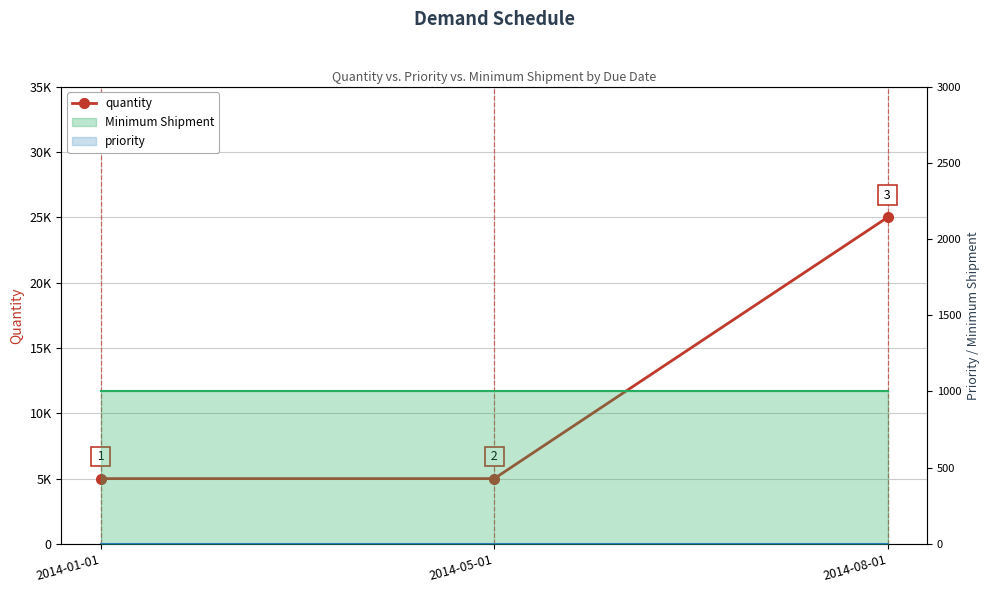

What is the difference between the maximum and minimum values?

20000